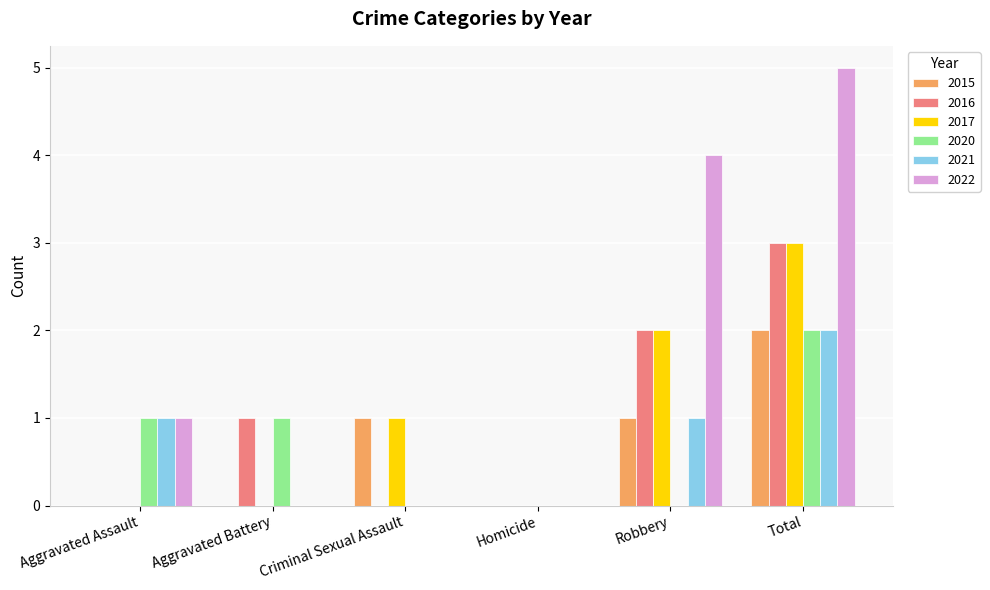

What is the sum of the 2016 values at Total and Criminal Sexual Assault?

3